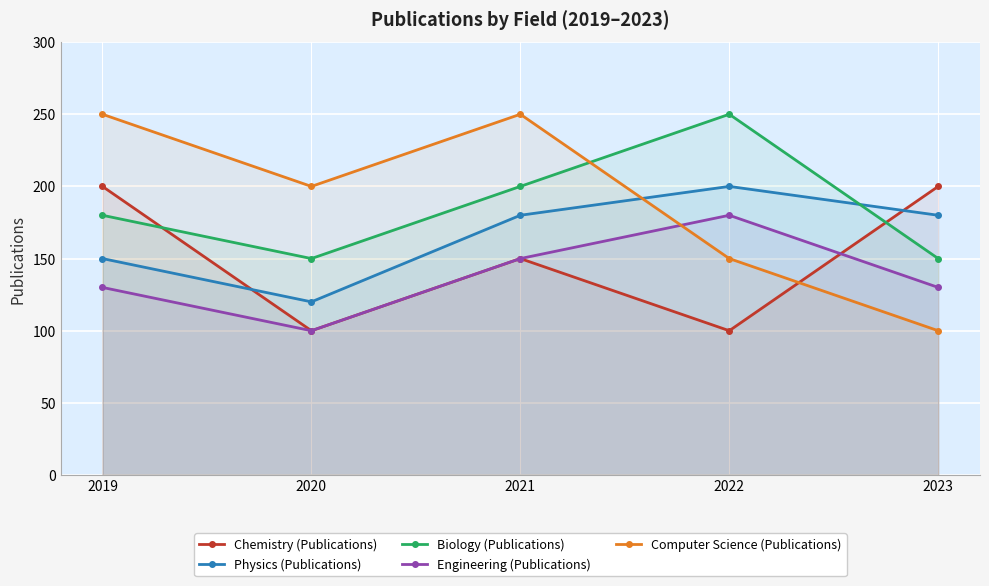

True or false: Physics (Publications) and Engineering (Publications) intersect in this chart.

False